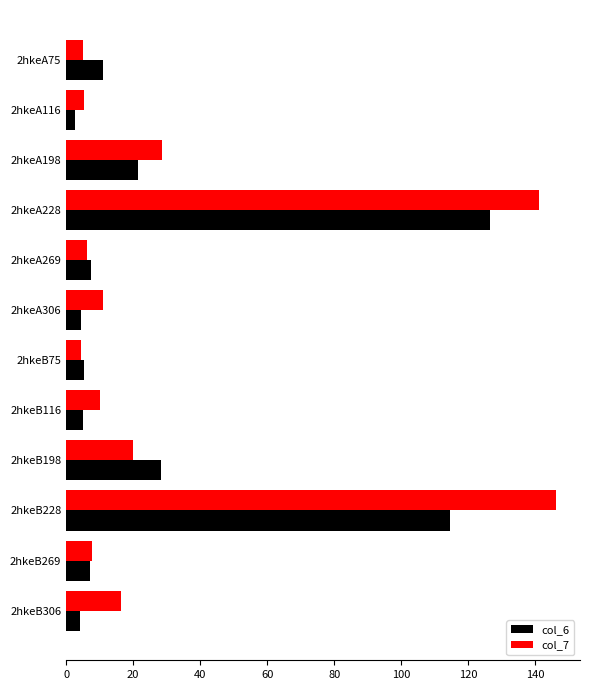

True or false: col_6 has a value of 28.4 at 2hkeB198.

True